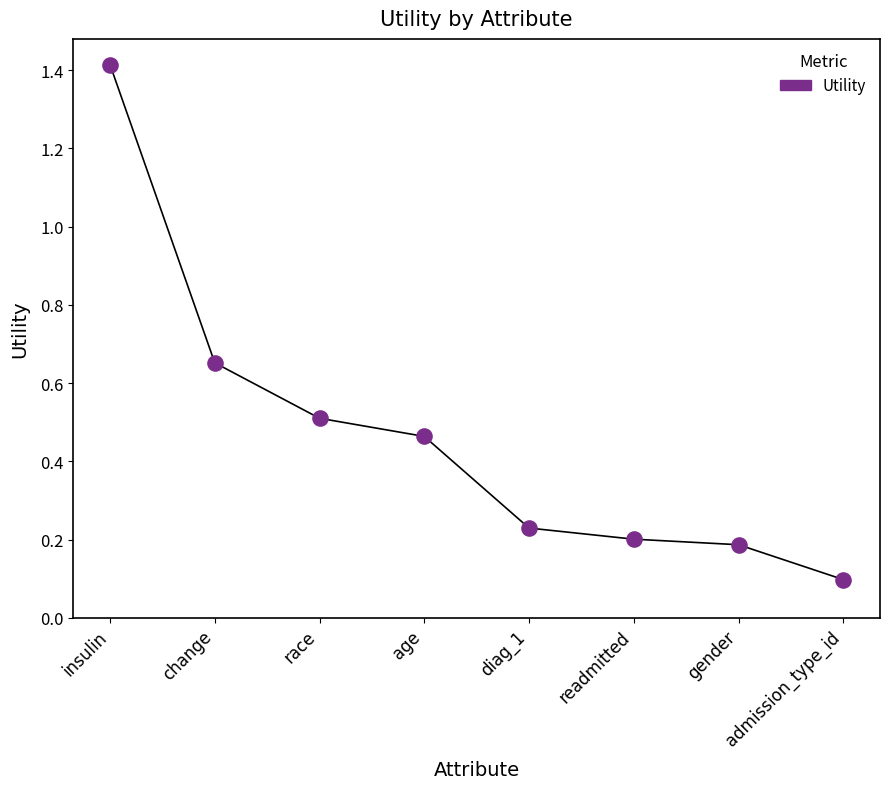

What is the range of Y values (max minus min)?

1.3